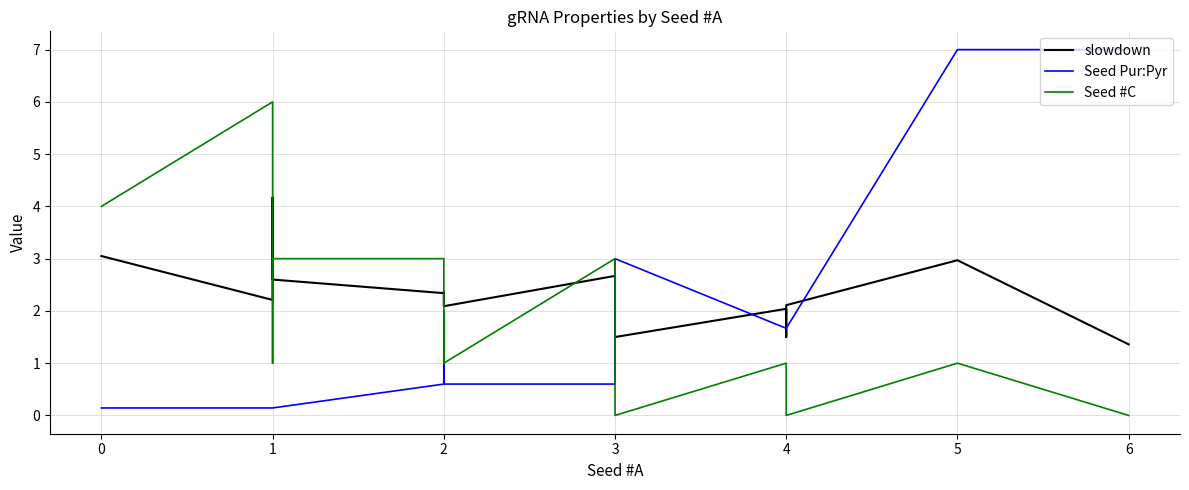

How many lines are shown in the chart?

3